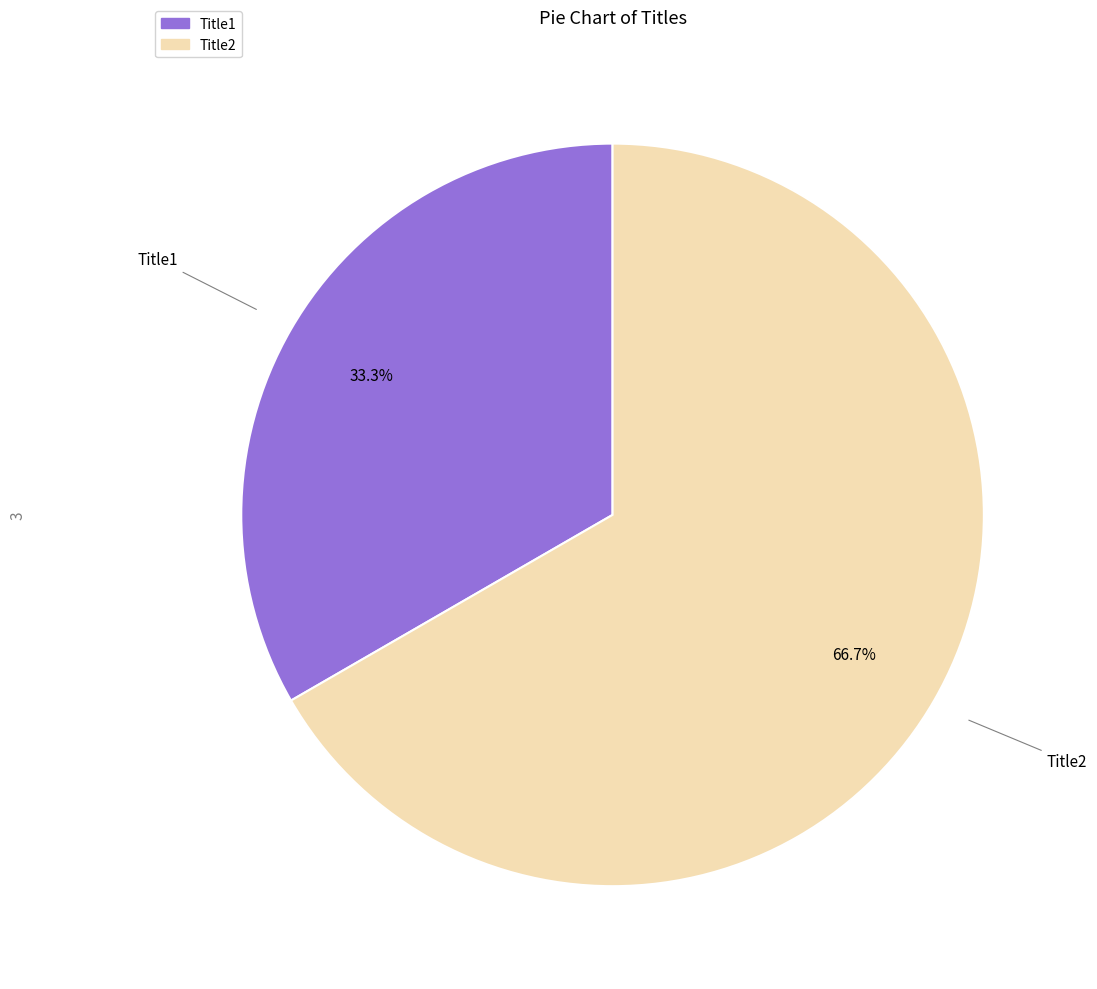

Rank the categories by value from lowest to highest.

Title1, Title2